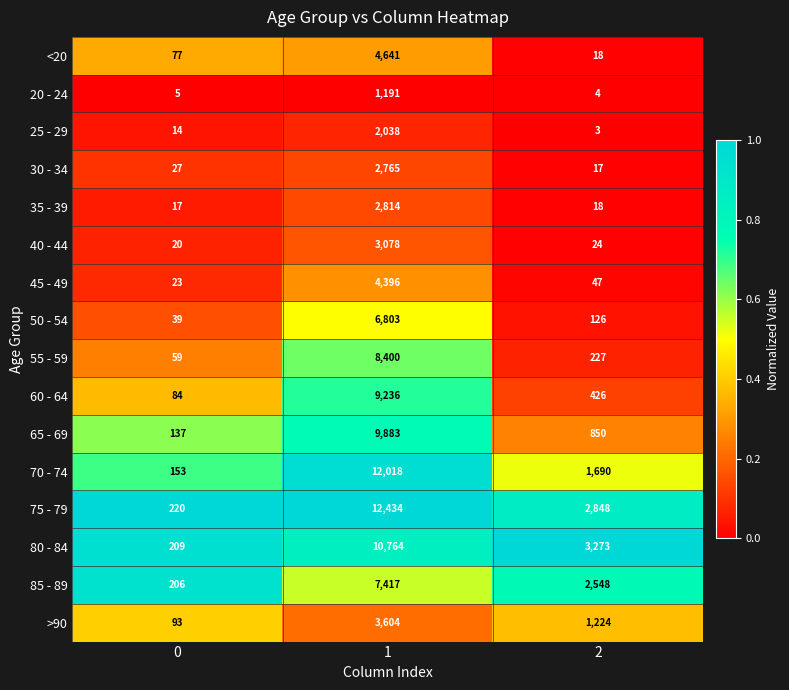

What is the total value across all series at 0?

1383